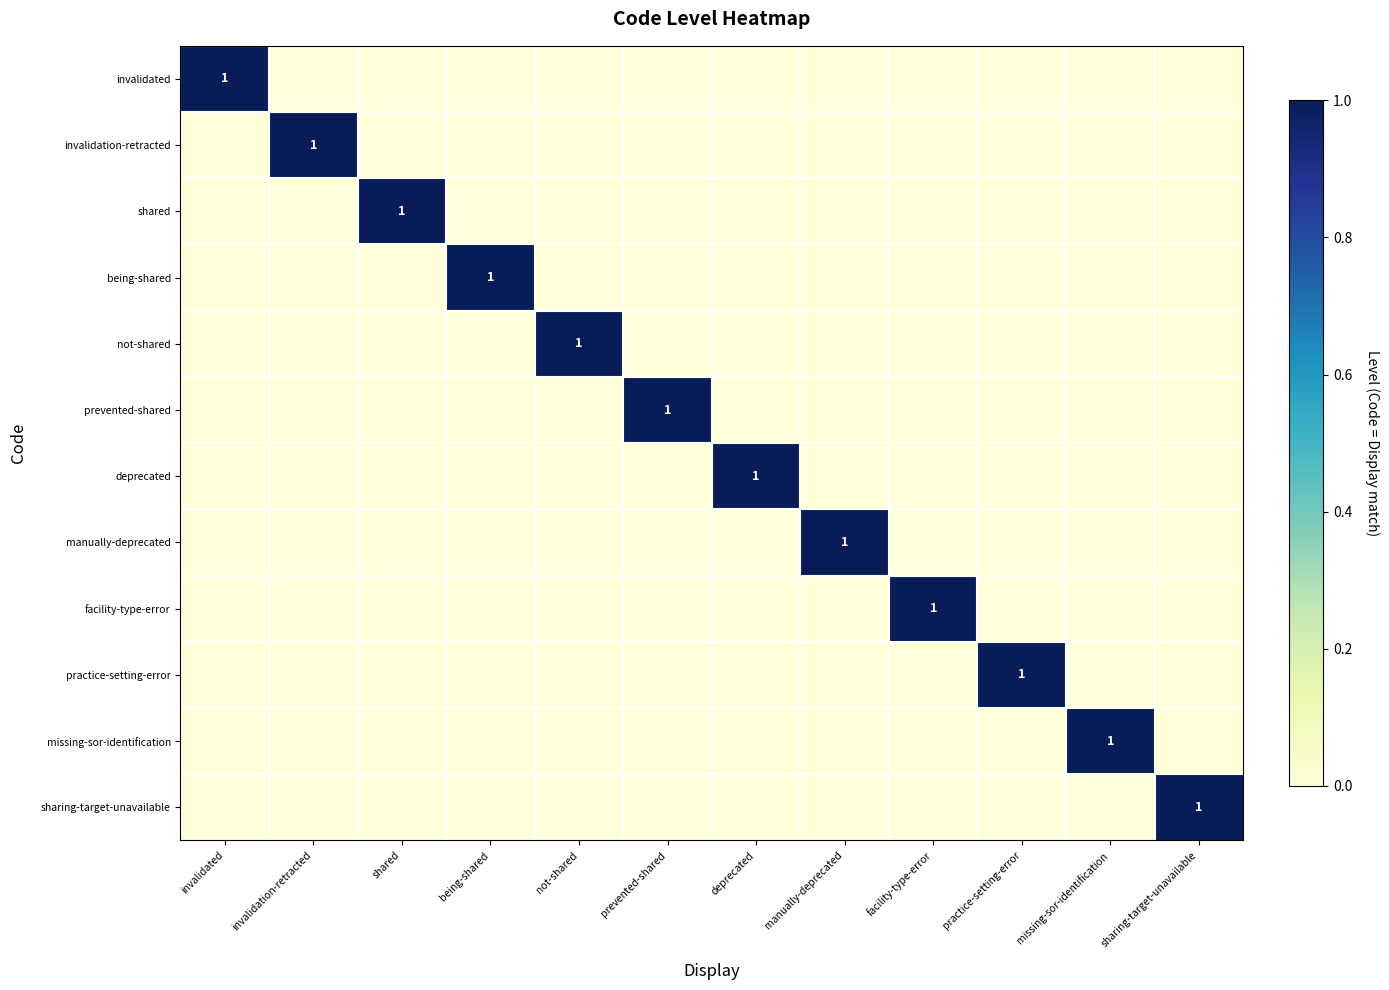

The value of practice-setting-error at practice-setting-error is 1. True or false?

True